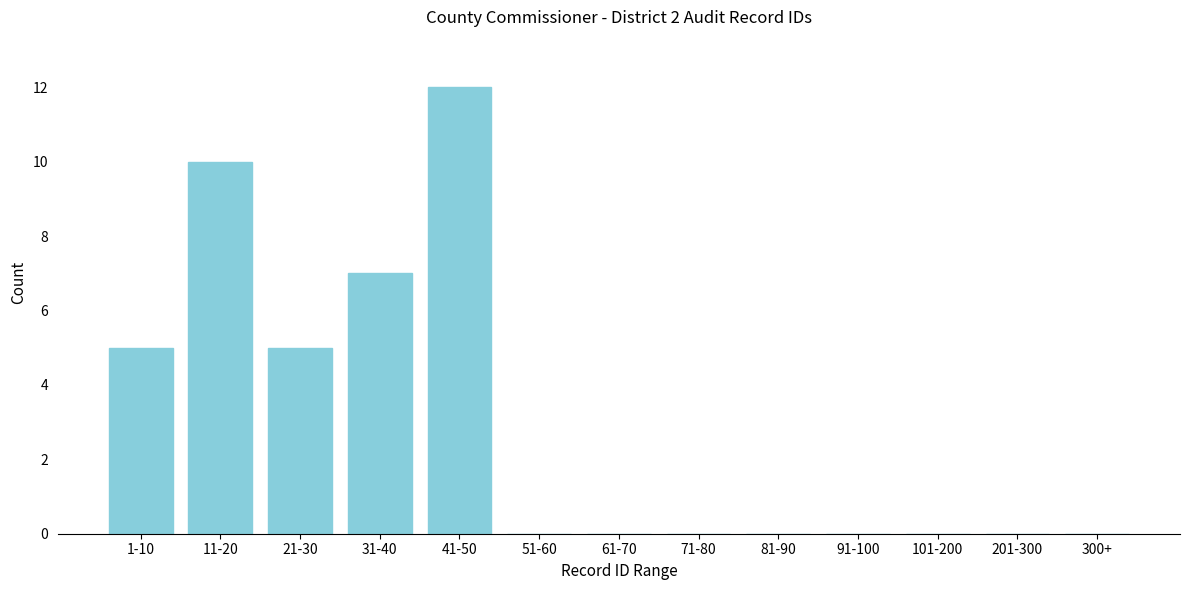

Reading left to right, extract all data points from this chart.

1-10=5	11-20=10	21-30=5	31-40=7	41-50=12	51-60=0	61-70=0	71-80=0	81-90=0	91-100=0	101-200=0	201-300=0	300+=0